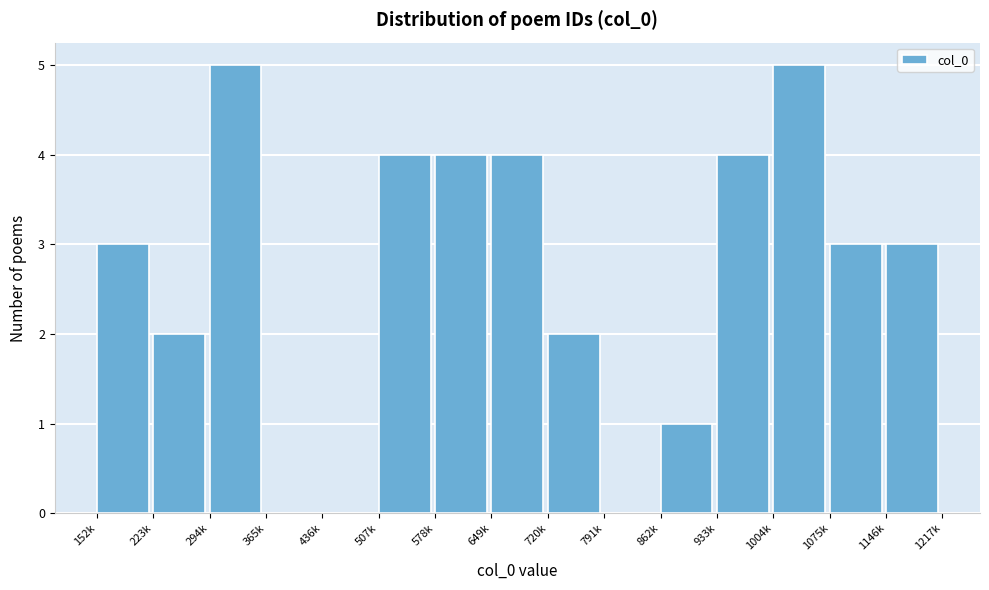

Reading left to right, extract all data points from this chart.

152k=3	223k=2	294k=5	365k=0	436k=0	507k=4	578k=4	649k=4	720k=2	791k=0	862k=1	933k=4	1004k=5	1075k=3	1146k=3